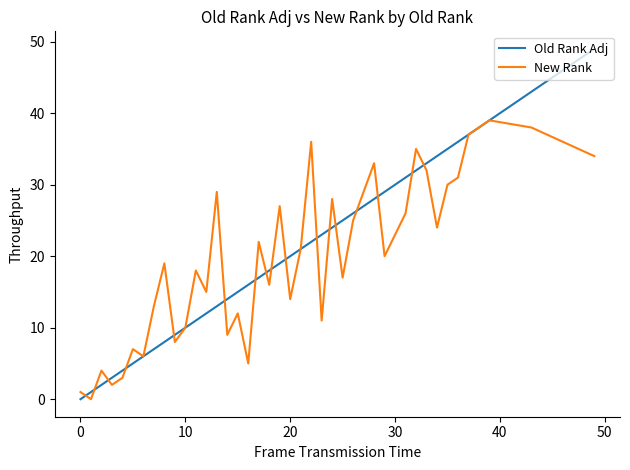

How many lines are shown in the chart?

2